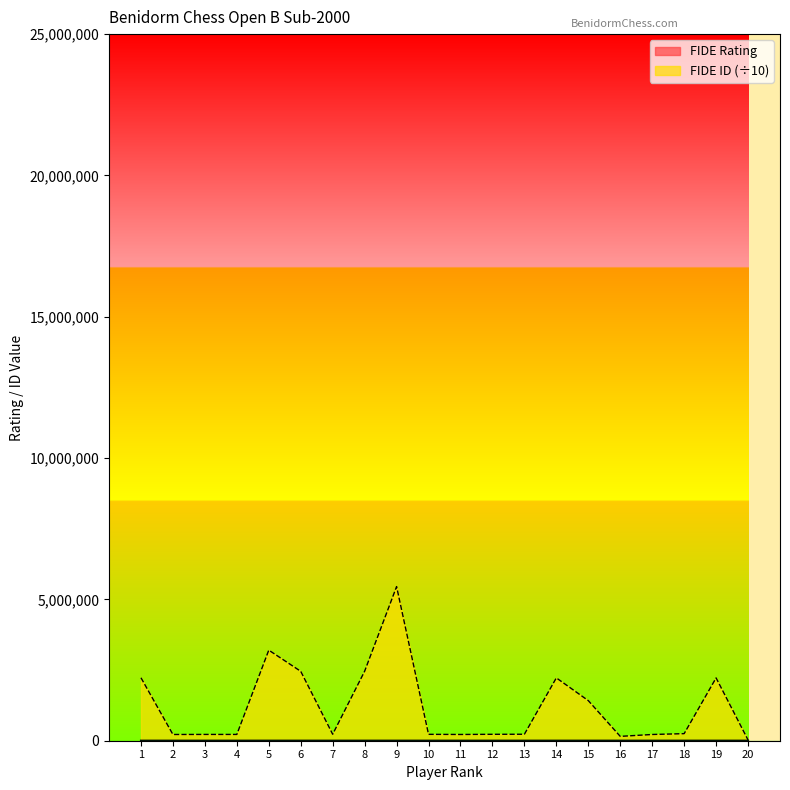

What is the spread (max minus min) of values at 17?

218867.6